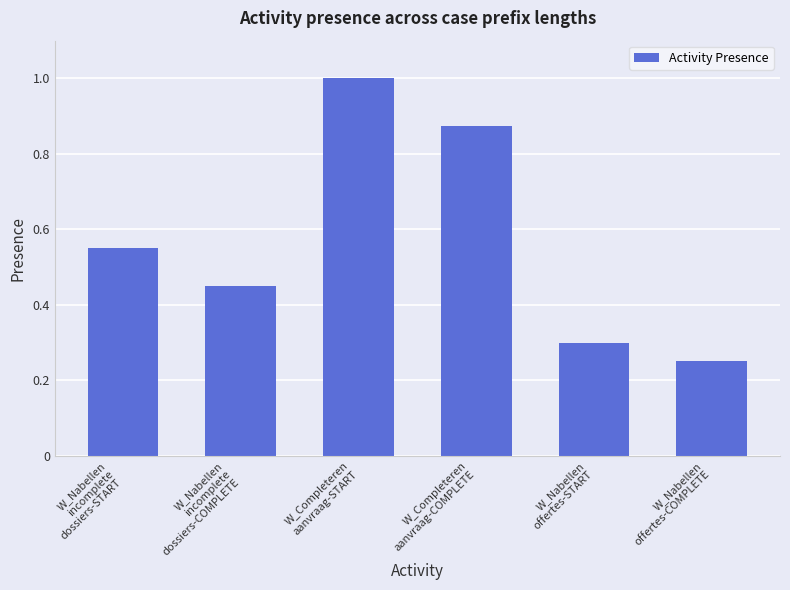

What is the sum of all values?

3.4